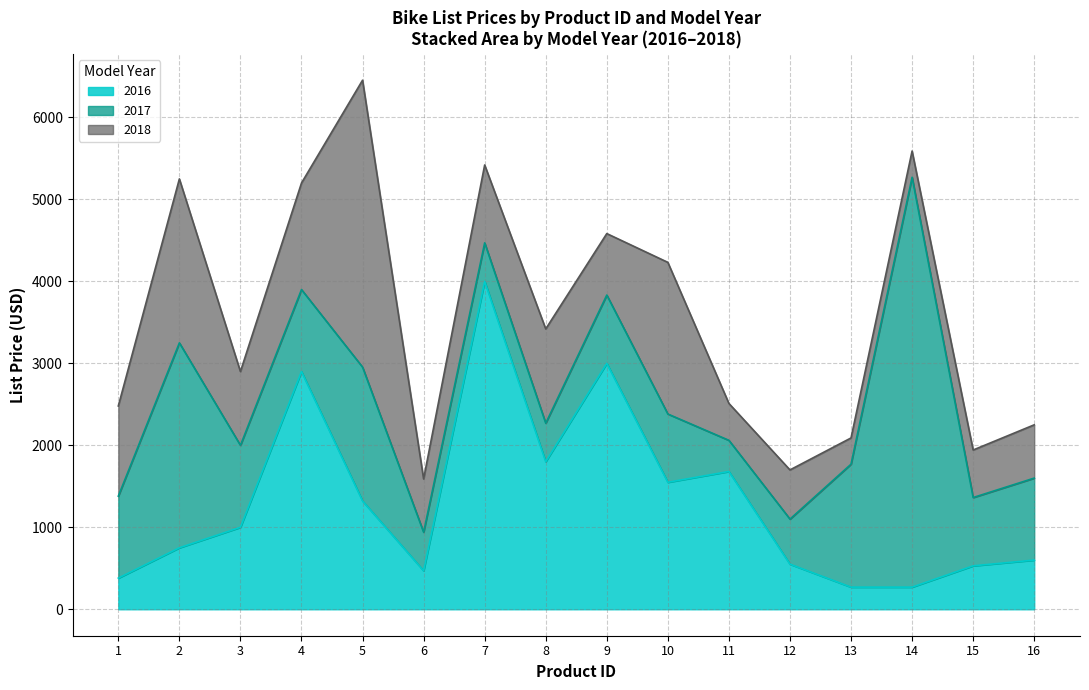

Where is the first local maximum for 2016?

4